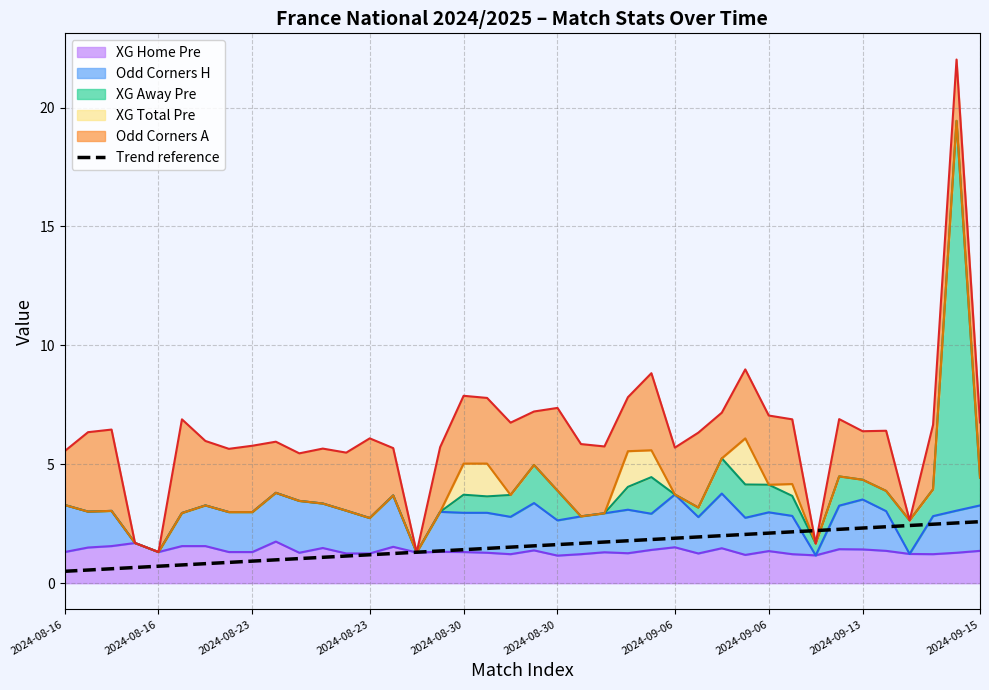

What is the difference between the values at 11 and 32?

1.1